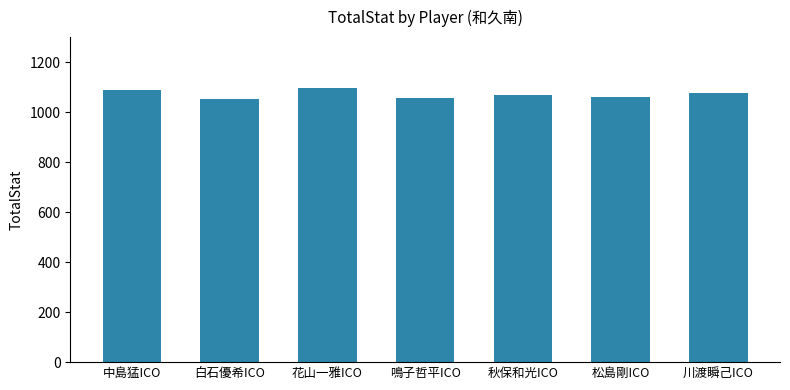

What is the label of the 3rd bar from the left?

花山一雅ICO